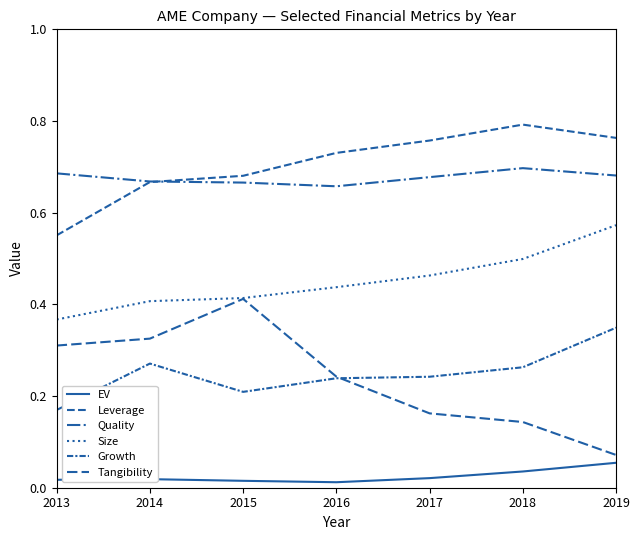

How many lines are shown in the chart?

6